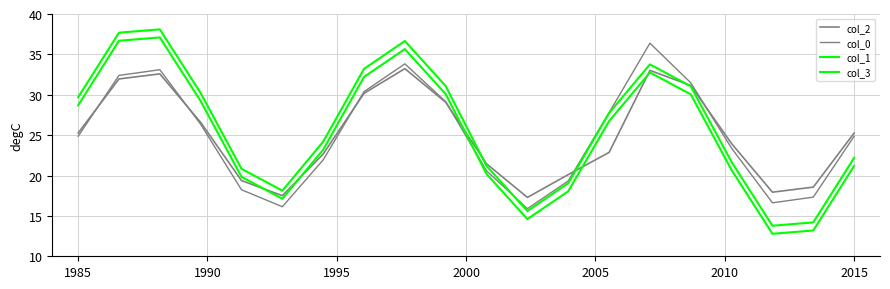

How many lines are shown in the chart?

4